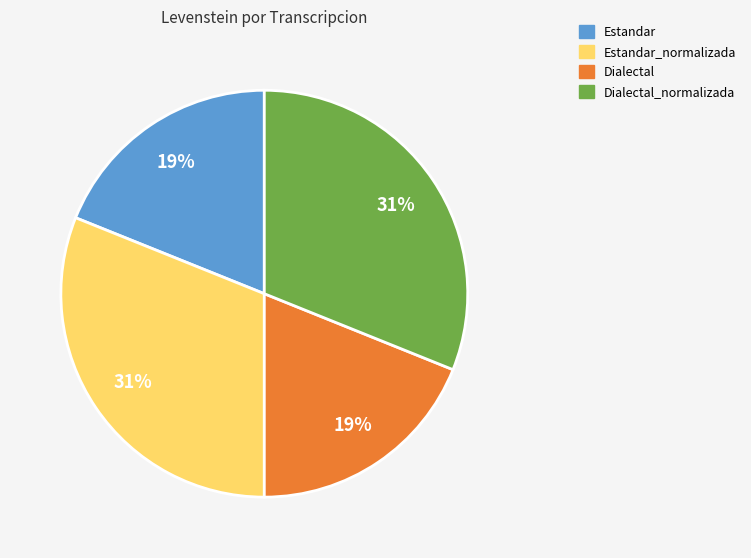

To the nearest percent, what is the difference between the largest and smallest slice percentages?

12%